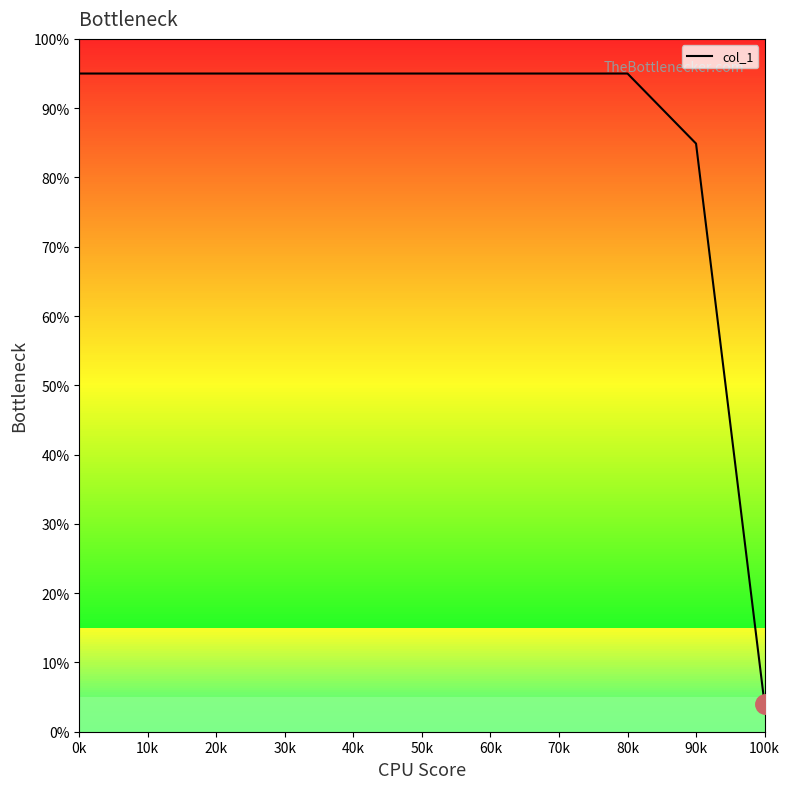

What is the minimum value shown in the chart?

4.0